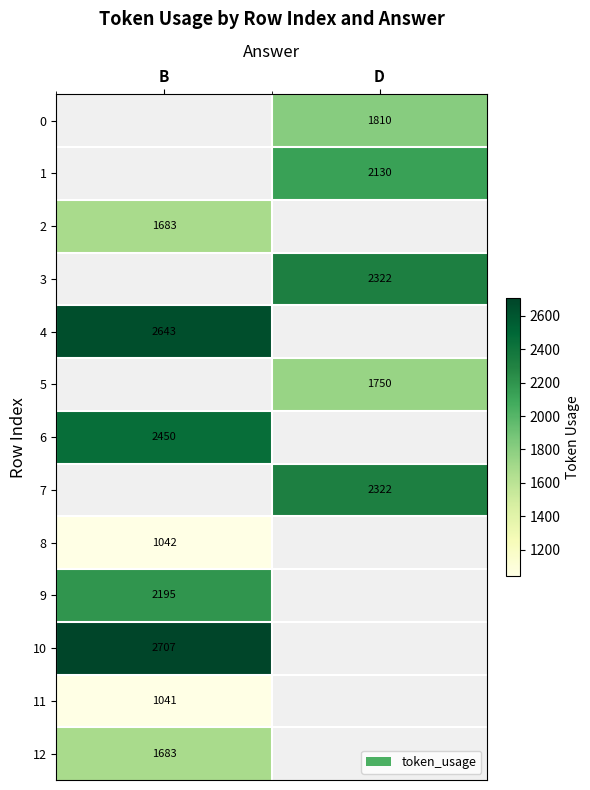

True or false: 2 has a value of 1683 at B.

True